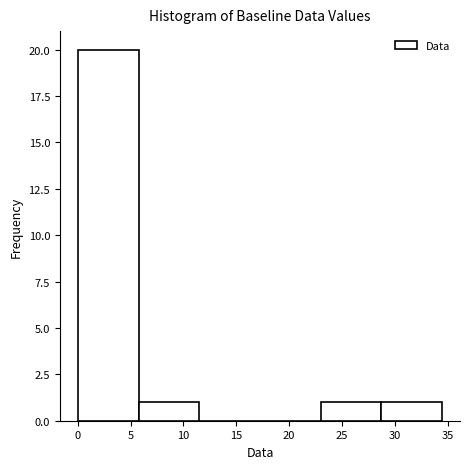

Reading left to right, list every bar in this chart as the range it spans on the x-axis followed by its height. Neither the bar edges nor the heights are printed on the chart, so give them approximately, as read against the axes.

0.0 to 6.0: 20
6.0 to 11.5: 1
11.5 to 17.0: 0
17.0 to 23.0: 0
23.0 to 28.5: 1
28.5 to 34.5: 1